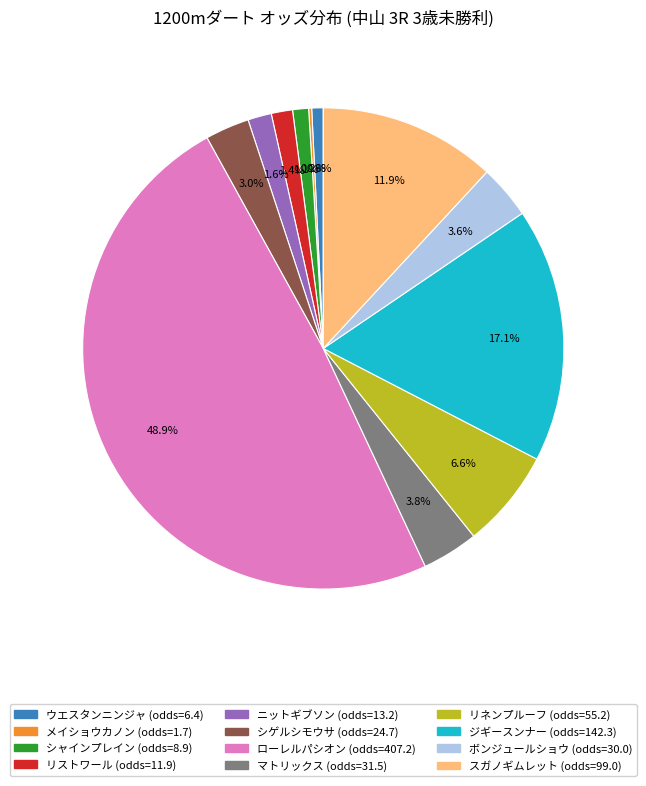

Is the sum of リネンプルーフ and シャインプレイン greater than half?

No